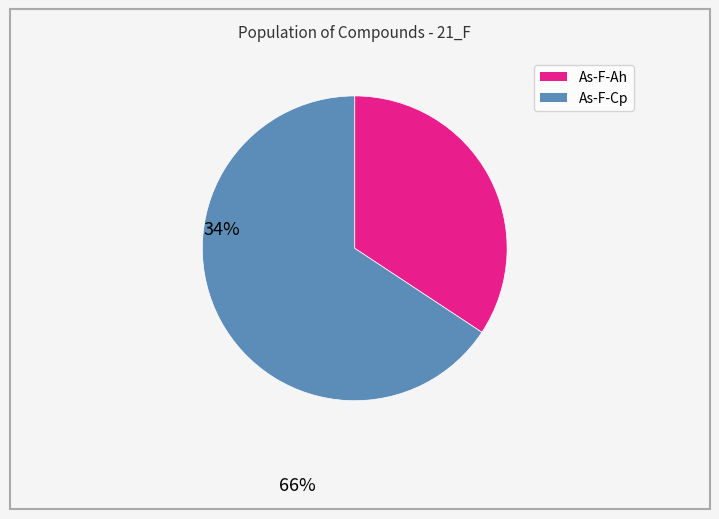

How many segments does this pie chart have?

2